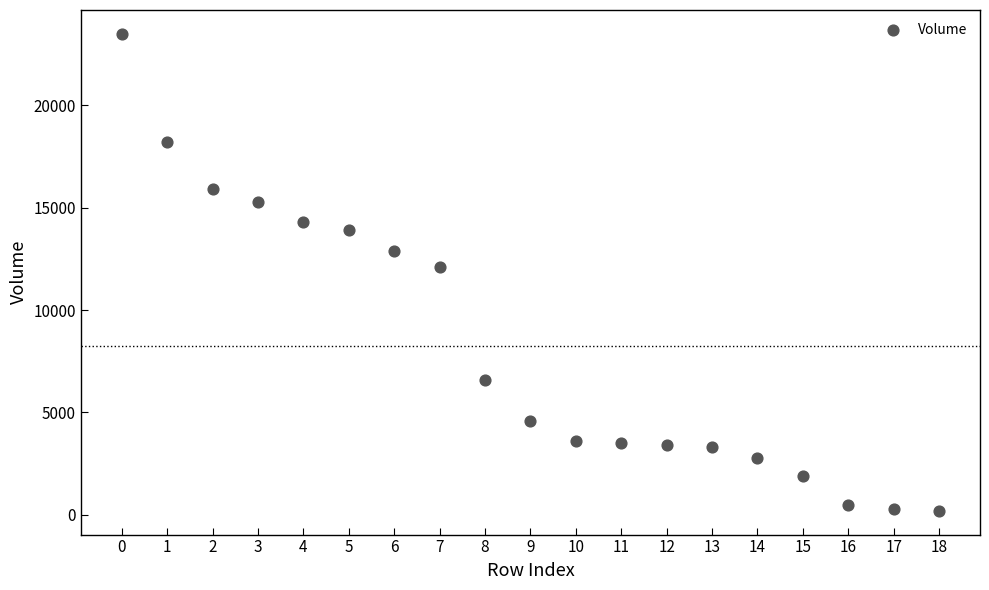

What is the range of Y values (max minus min)?

23300